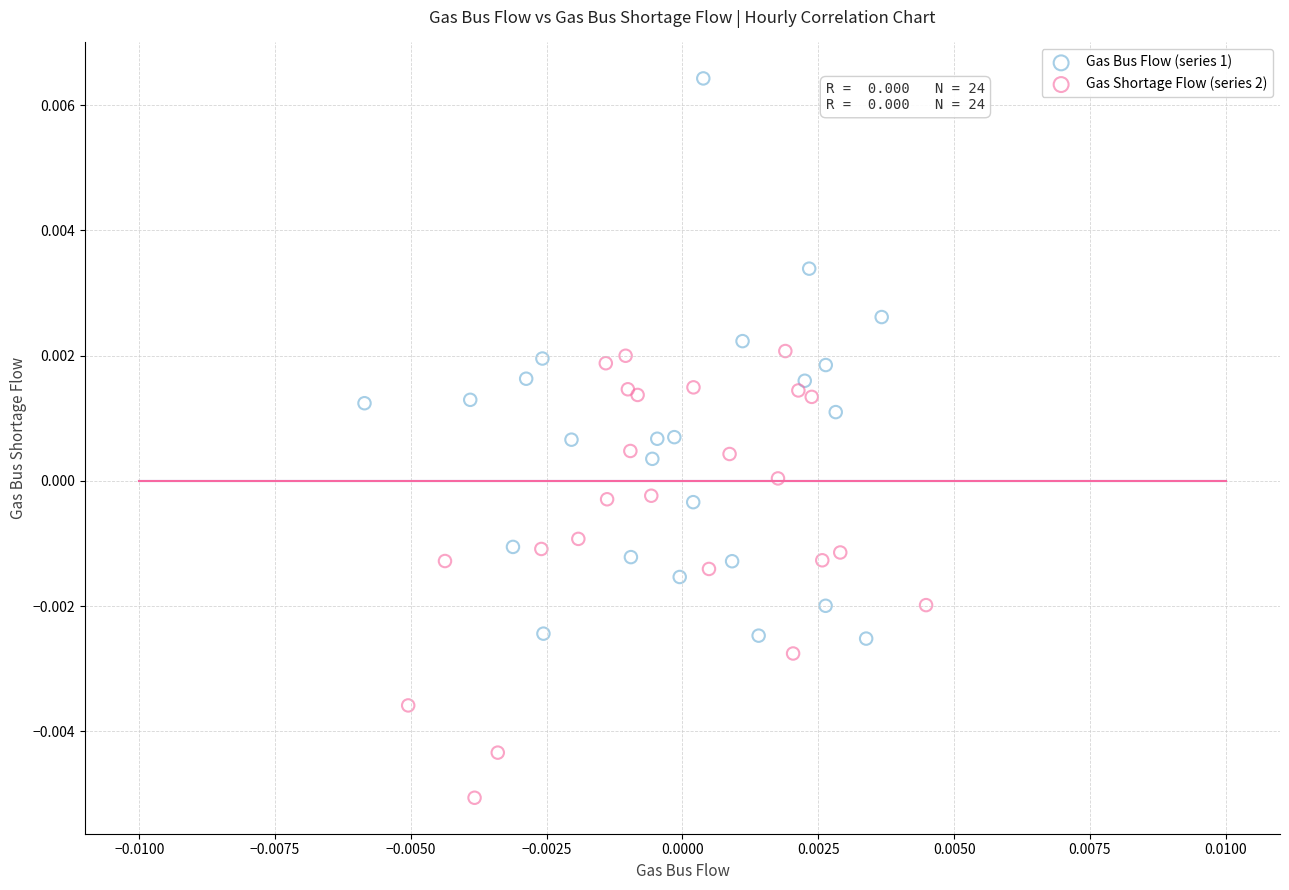

Which series has the widest spread of Y values?

Gas Bus Flow (series 1)